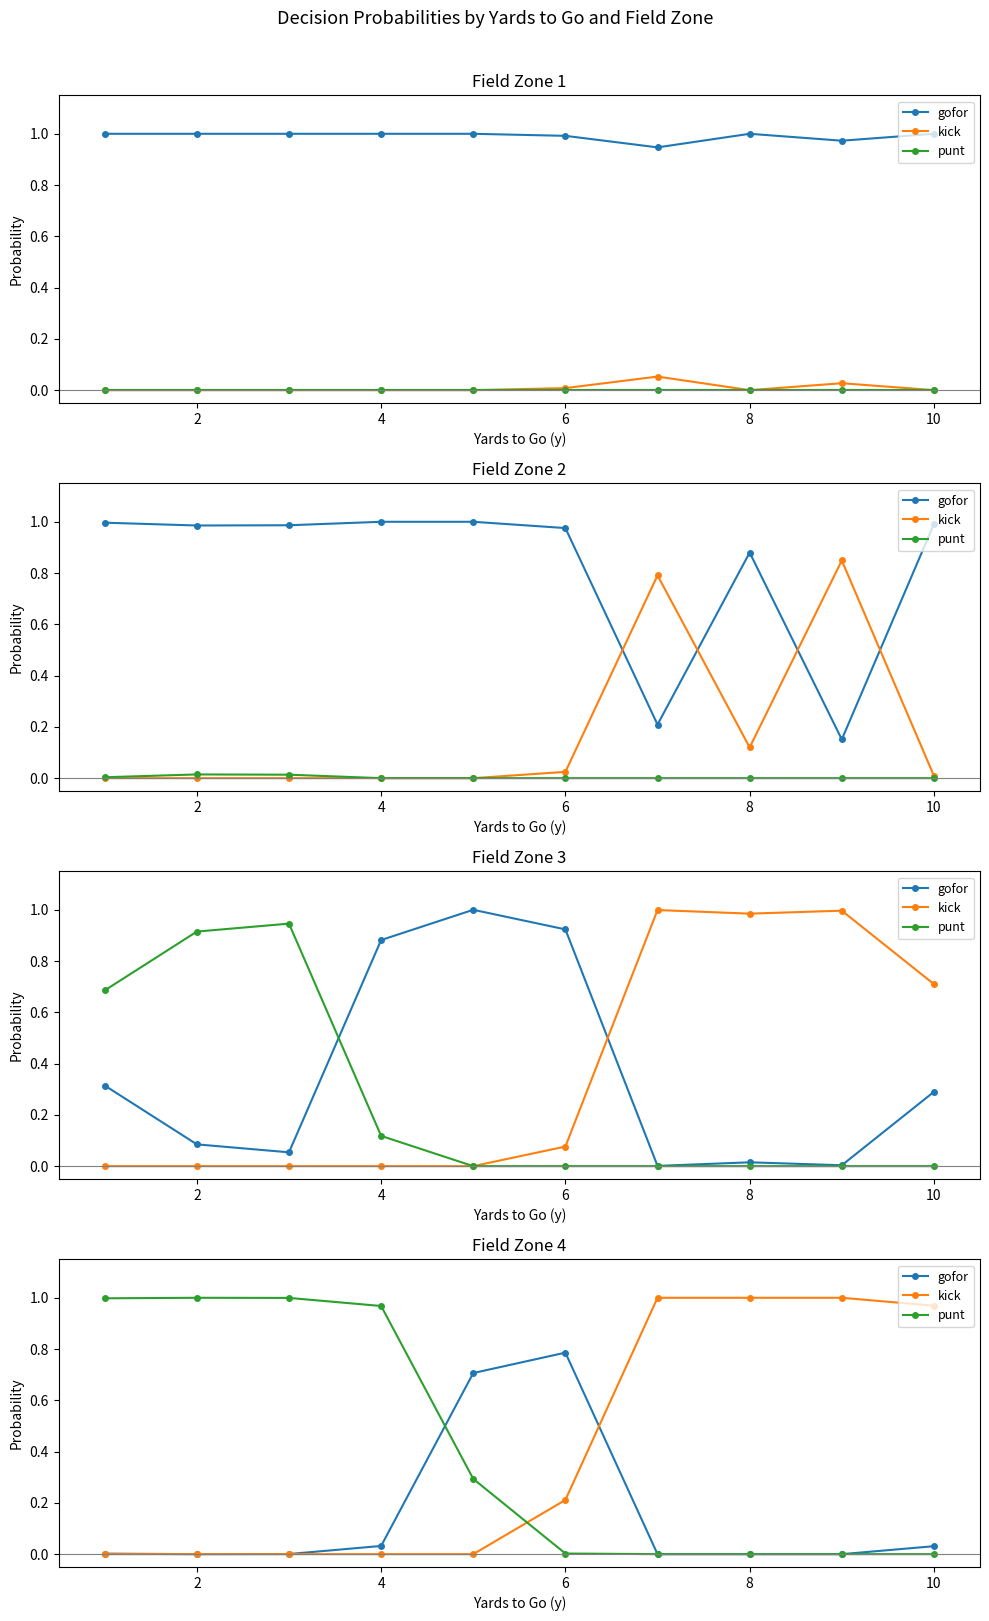

Where is the first local minimum for gofor?

2